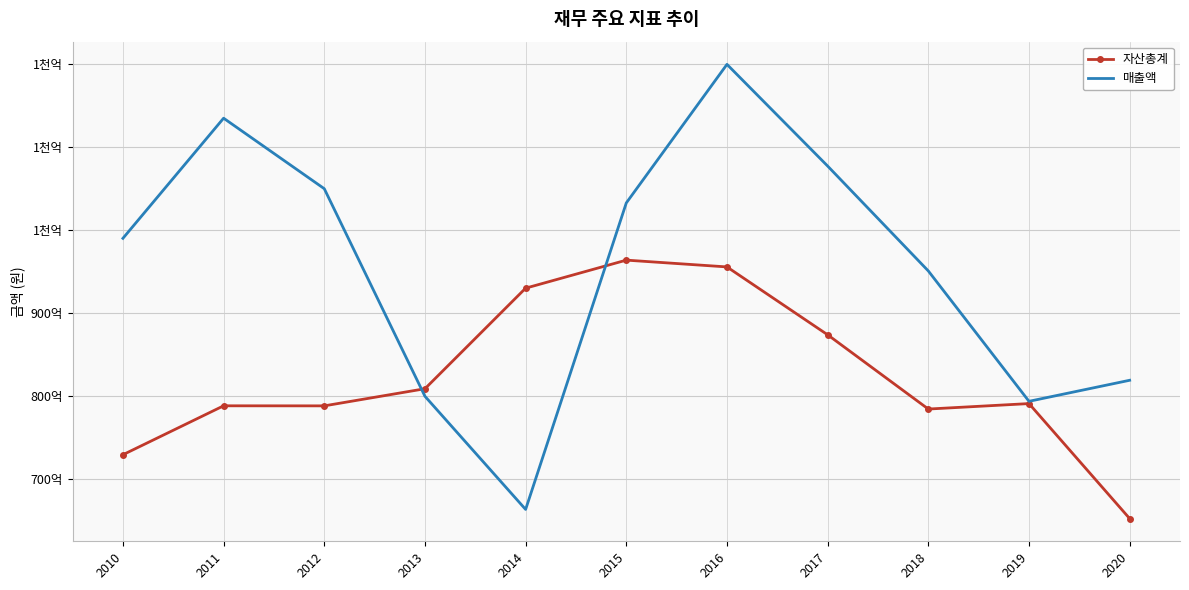

Reading left to right, transcribe all the data shown in this chart.

자산총계: 72889136581	78787014710	78779990516	80844944797	92969120359	96349490212	95530730945	87348709107	78396243803	79054293569	65191269105
매출액: 98977764548	113461331591	104960482637	79935095884	66294206726	103246095509	119949321461	107691238252	95045420962	79328540346	81865005866